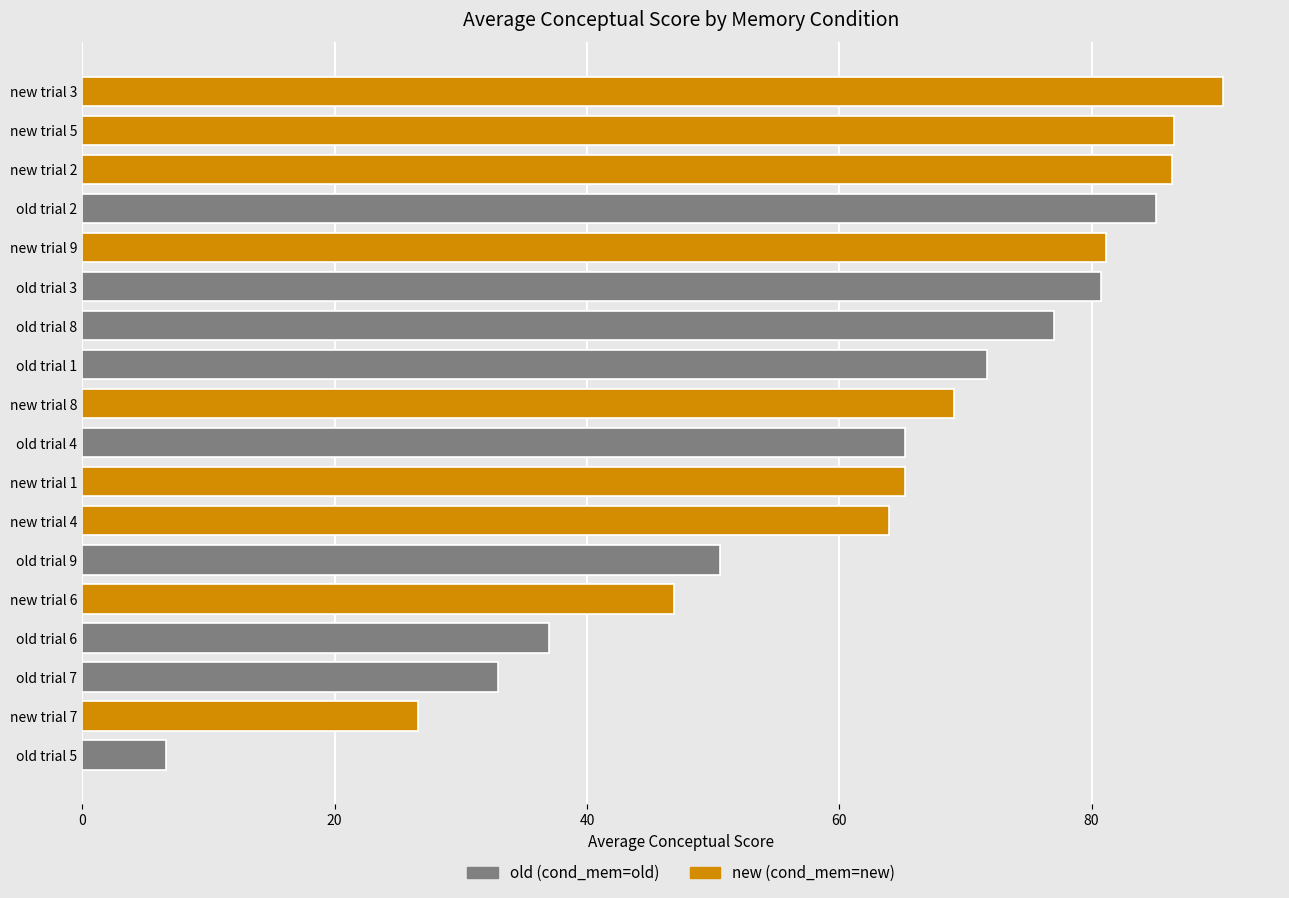

Rank the series by their average value, from highest to lowest.

new, old